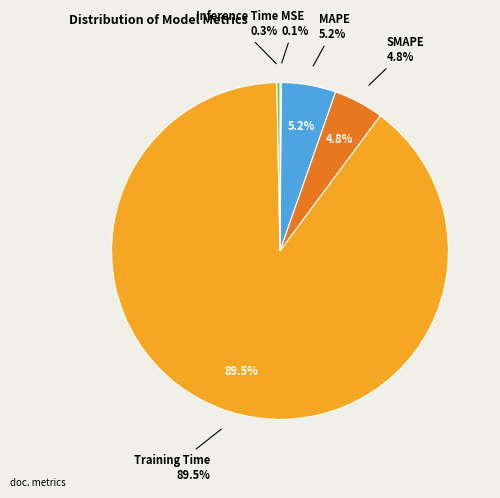

To the nearest percent, what is the combined percentage of Inference Time and SMAPE?

5%